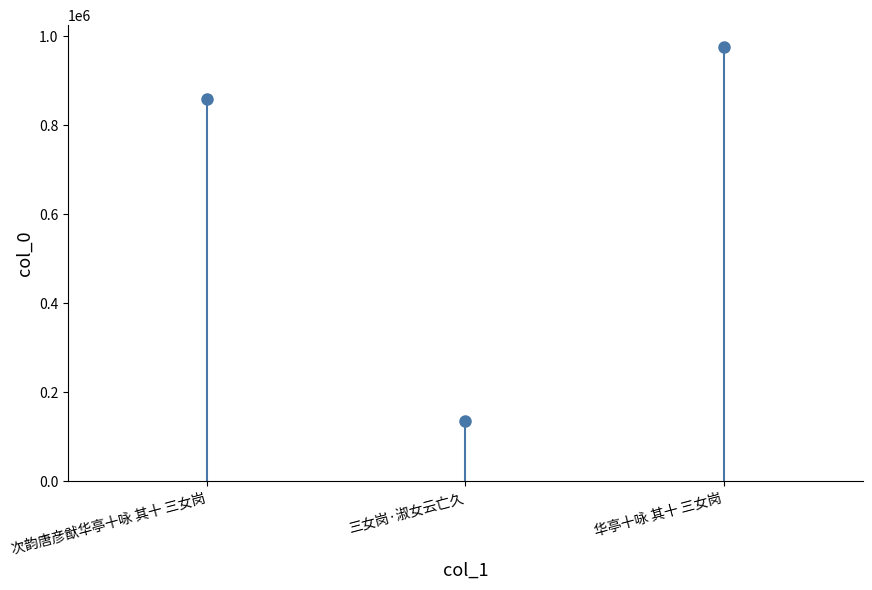

Which has a higher value, 华亭十咏 其十 三女岗 or 次韵唐彦猷华亭十咏 其十 三女岗?

华亭十咏 其十 三女岗